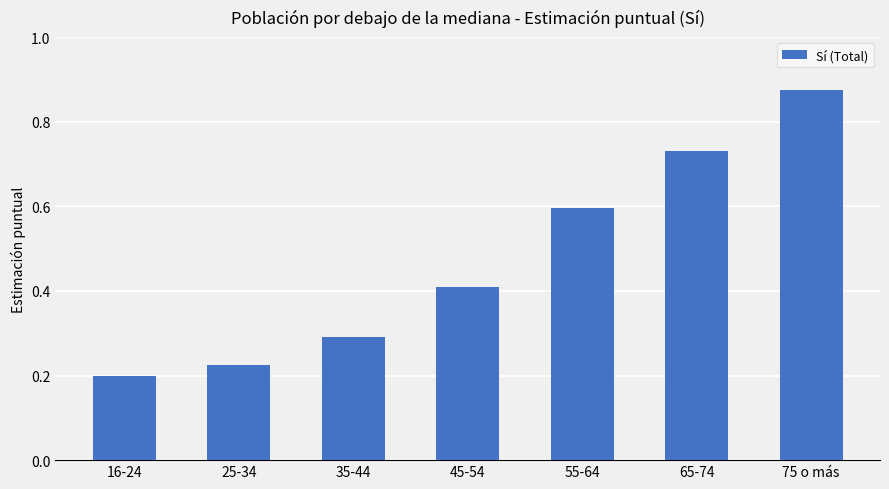

What is the average value?

0.5